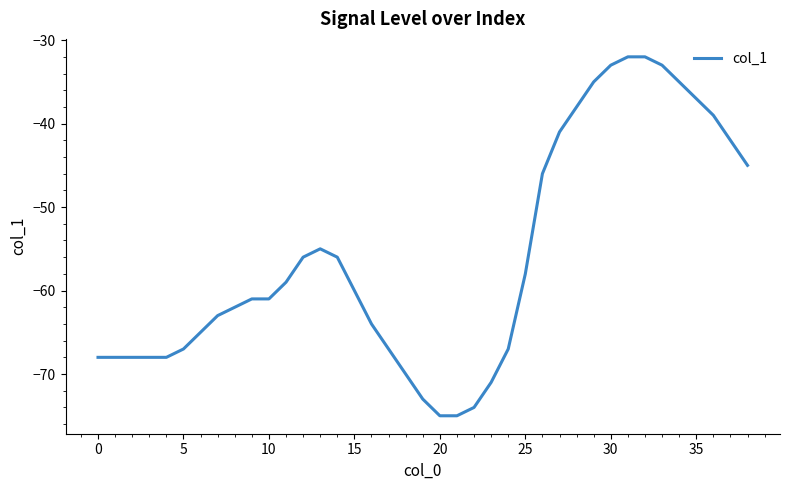

How many lines are shown in the chart?

1